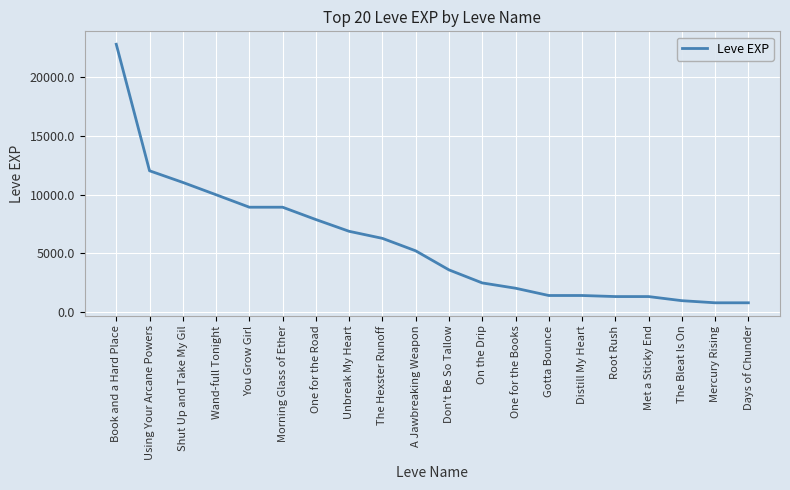

True or false: the data shows 2490 at On the Drip.

True